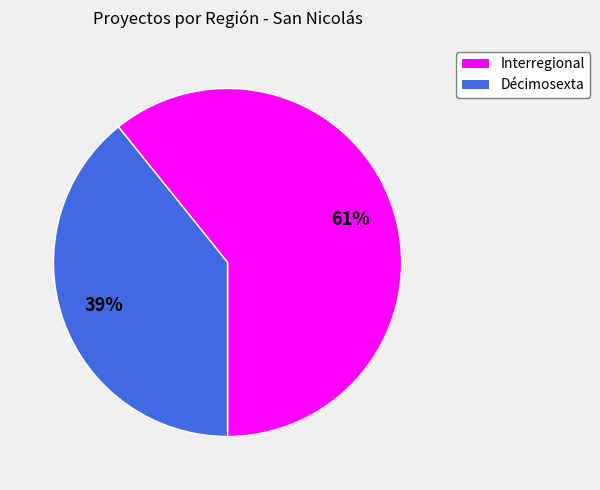

To the nearest percent, what portion does Interregional represent?

61%